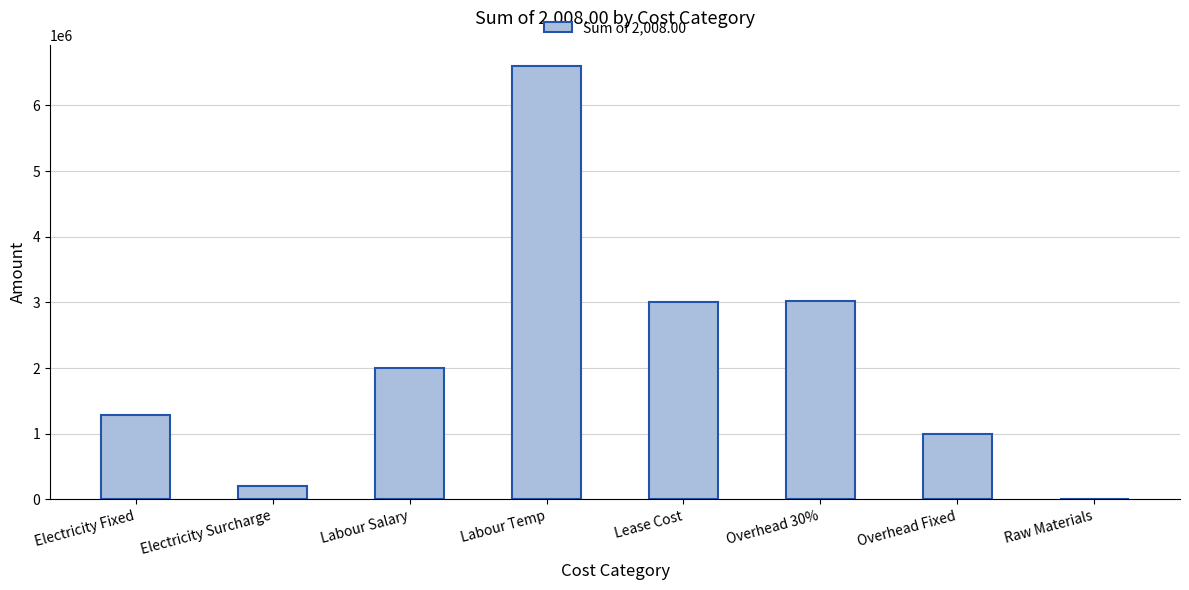

How many positive values are there?

7